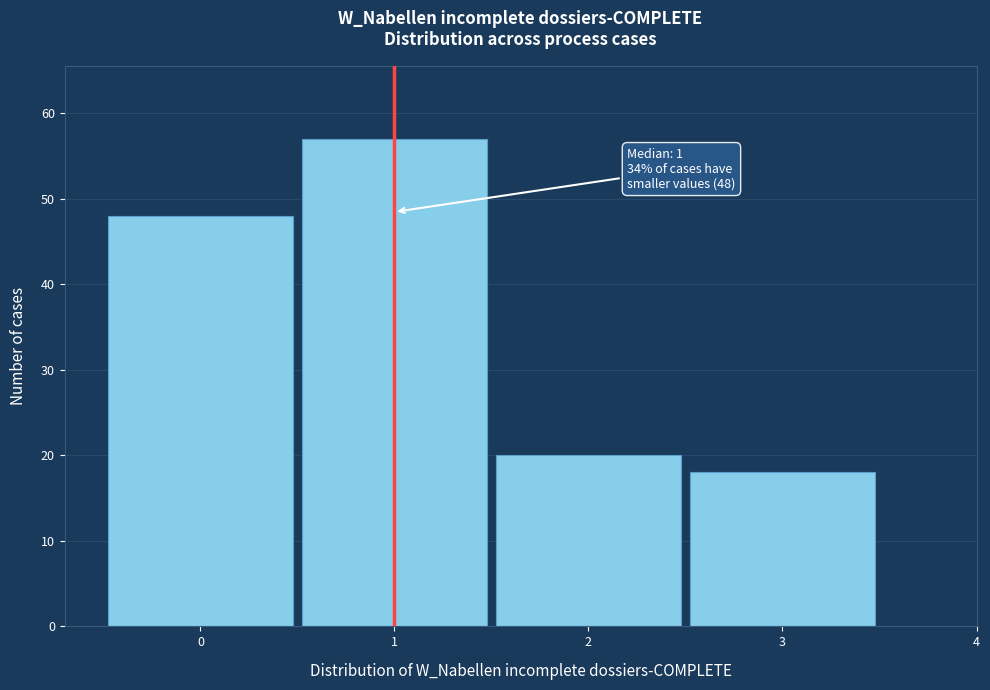

Which range on the x-axis has the tallest bar?

0.5 to 1.5